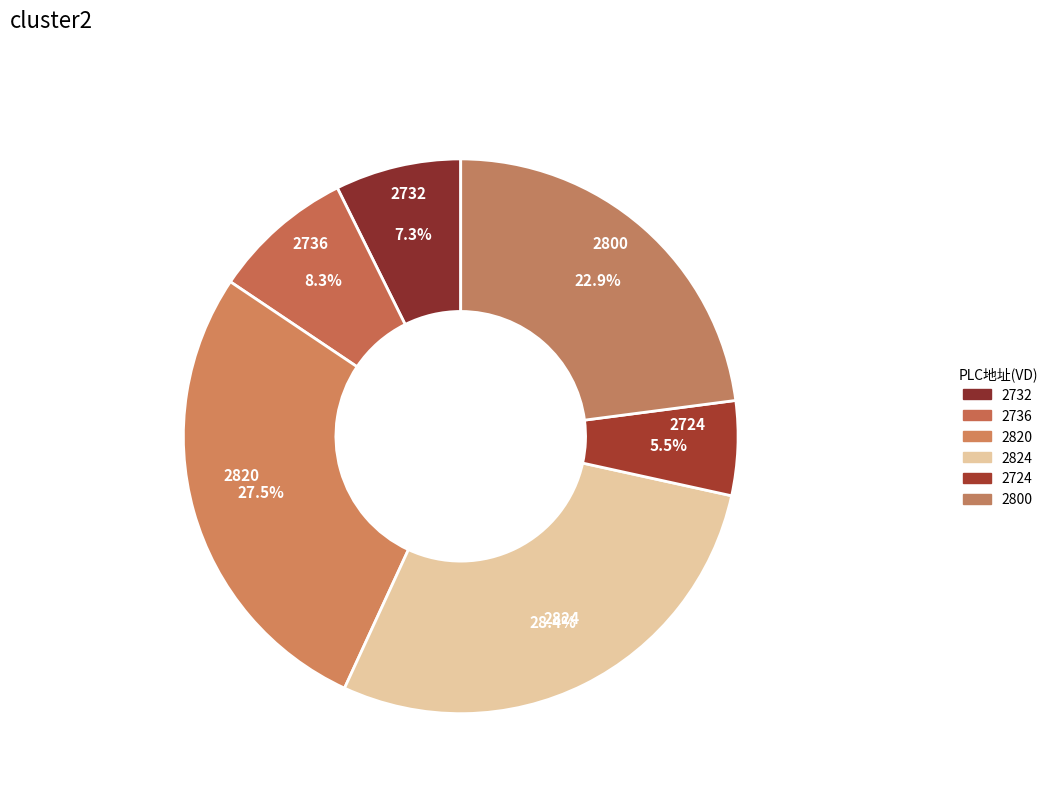

Is there a majority slice in this chart?

No